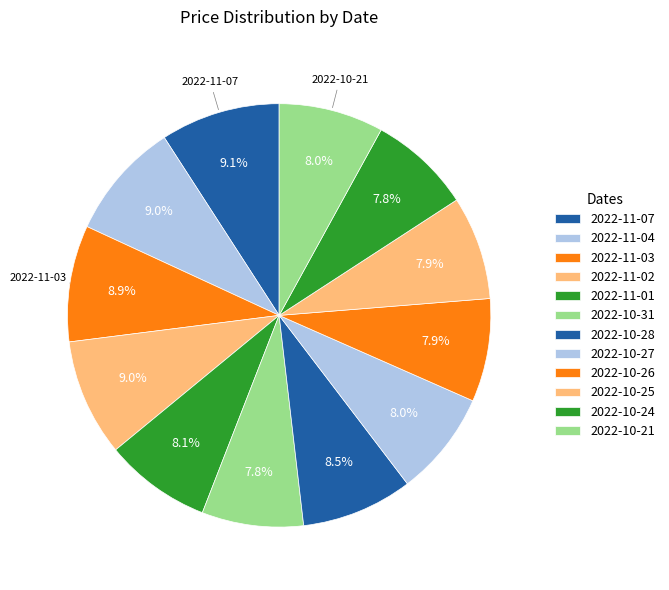

What percentage is the 2022-10-26 slice, to the nearest percent?

8%